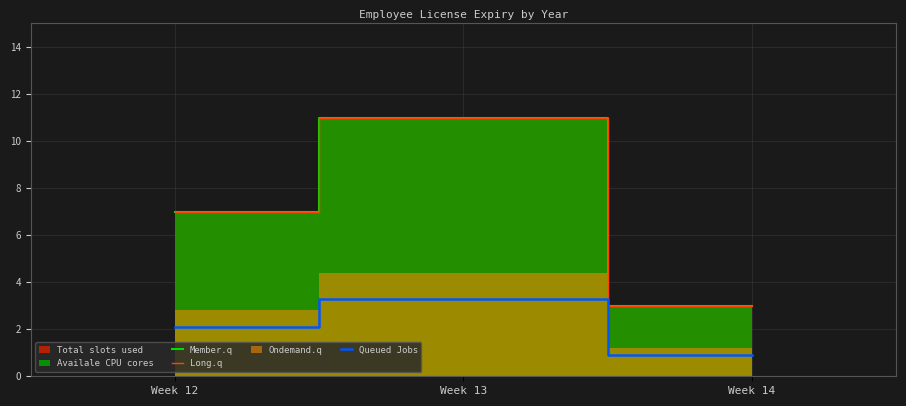

Which label corresponds to the largest value in the chart?

Week 13